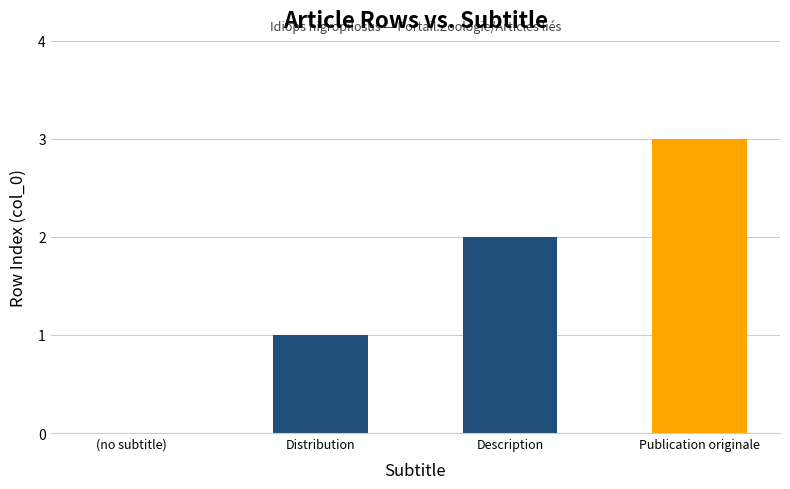

How many positive values are there?

3